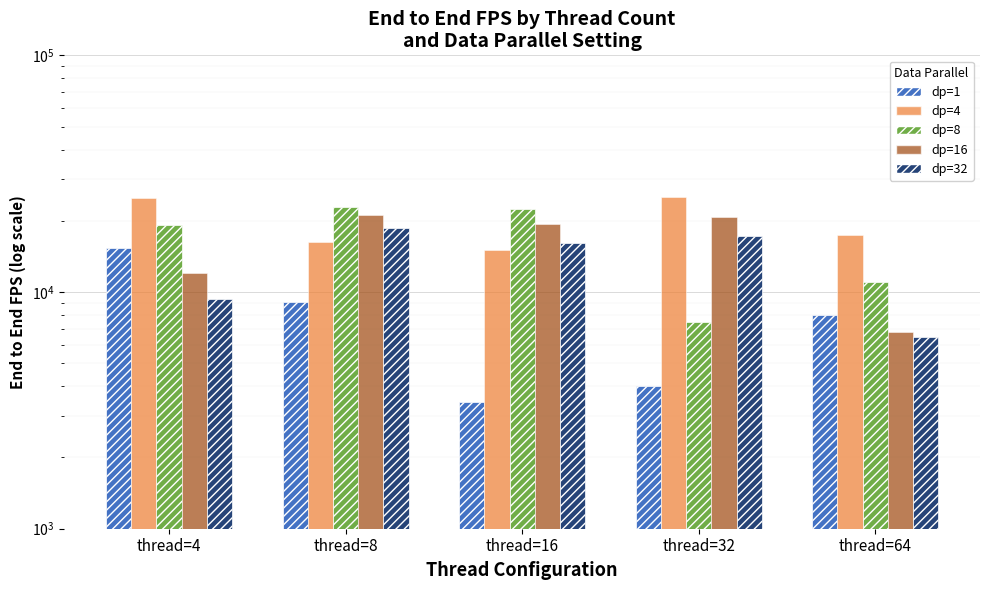

Reading right to left, what are all the values shown in this chart?

End to end FPS (dp=1): 7958.7	4026.7	3416.8	9069.0	15313.2
End to end FPS (dp=4): 17380.5	25191.6	15069.6	16232.2	25055.1
End to end FPS (dp=8): 11052.0	7450.2	22516.8	22947.3	19210.6
End to end FPS (dp=16): 6764.9	20843.6	19473.6	21251.6	12046.6
End to end FPS (dp=32): 6433.2	17297.2	16109.5	18721.3	9368.4